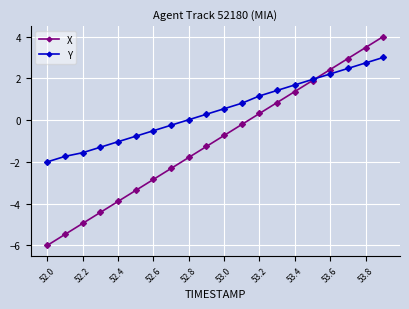

How many series are shown in this chart?

2